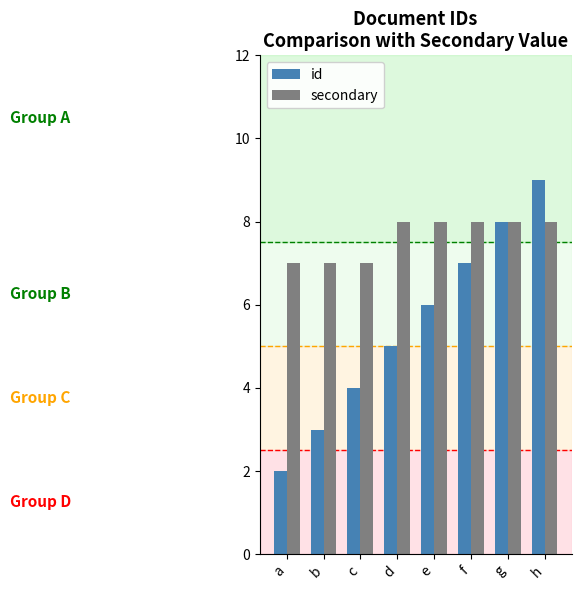

The value of id at a is 3. True or false?

False